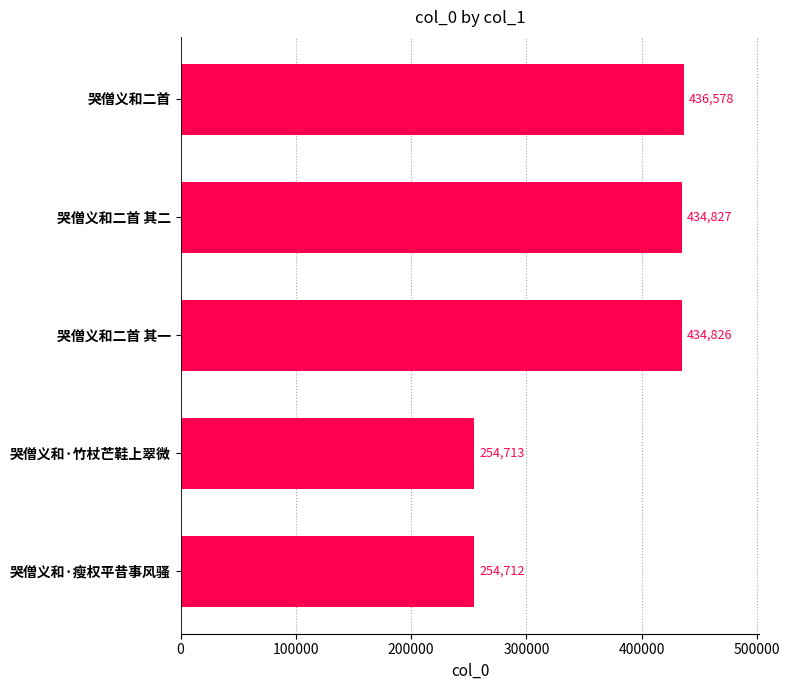

At which category does the chart reach its minimum across all series?

哭僧义和·瘦权平昔事风骚